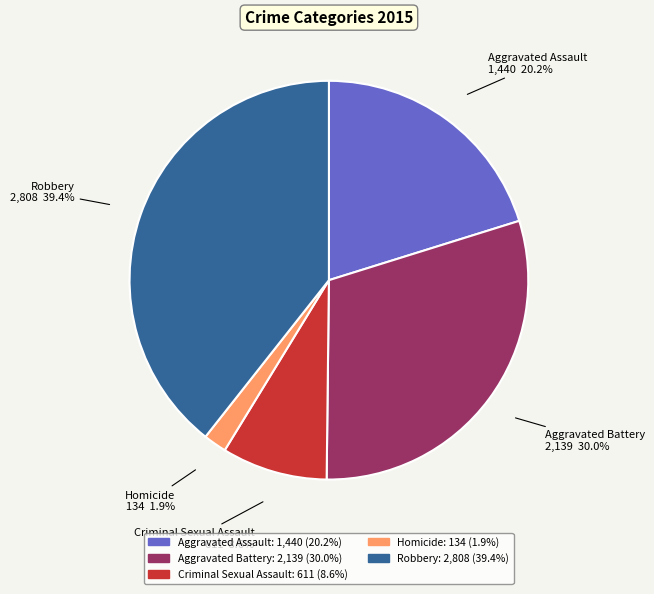

Approximately how many times larger is the value at Aggravated Battery compared to Criminal Sexual Assault?

3.5